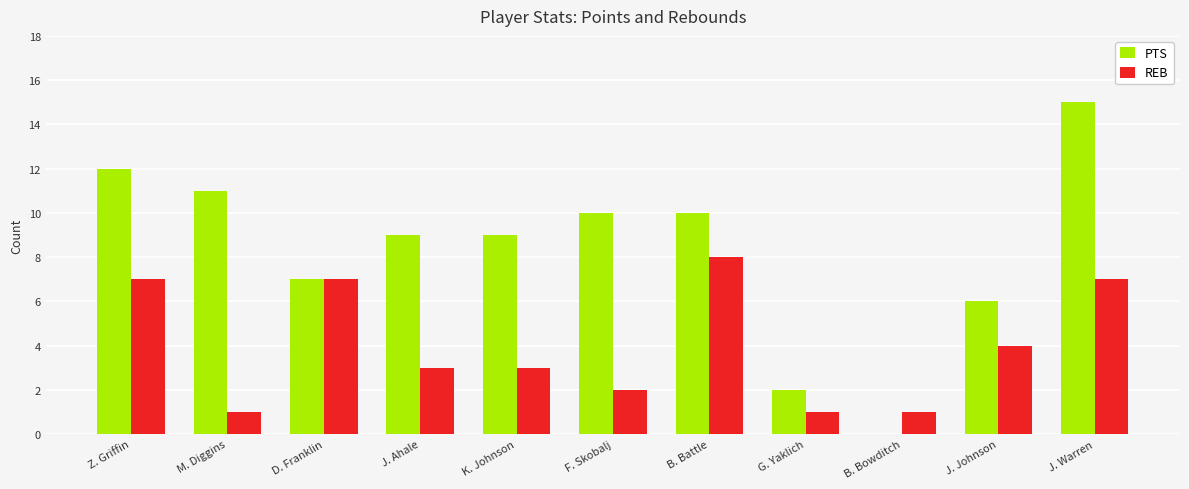

What is the average value of the REB series?

4